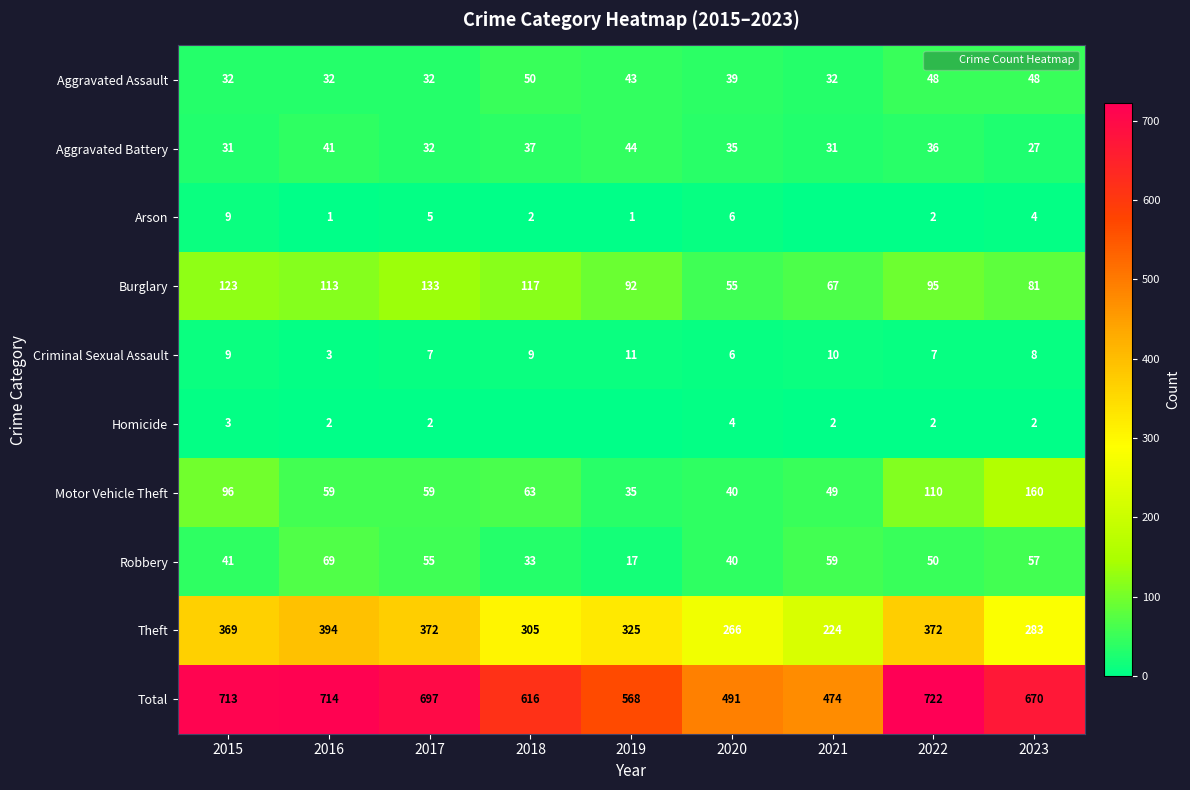

Which series has the largest range (max minus min)?

Total